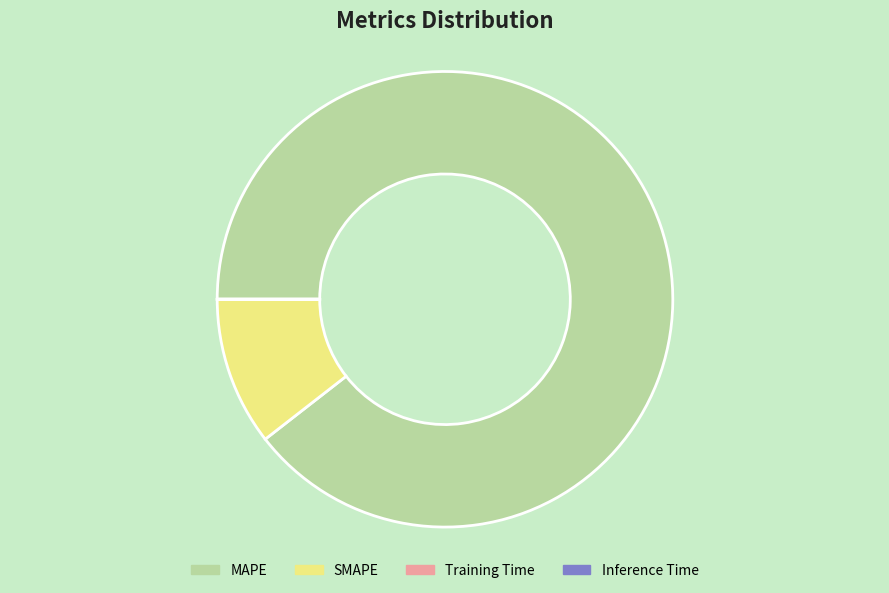

Which category accounts for the majority?

MAPE